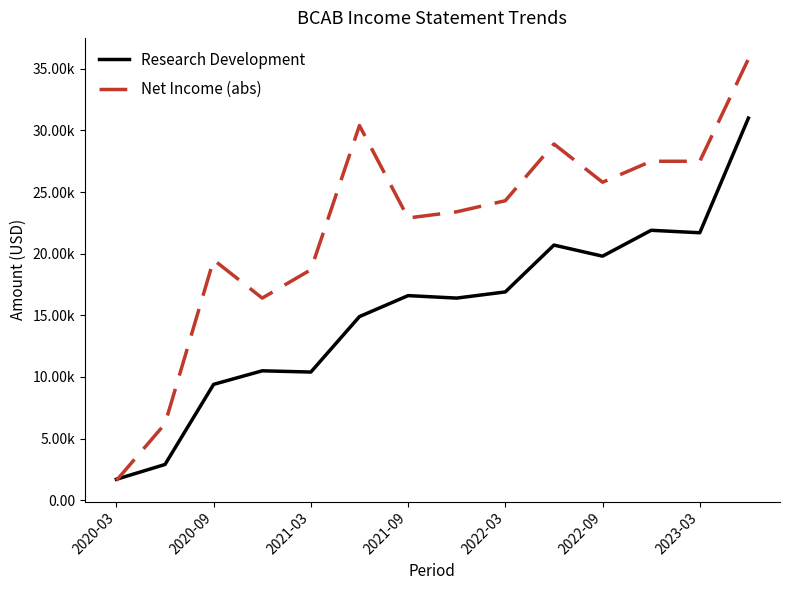

At which category is the sum across all series the highest?

13